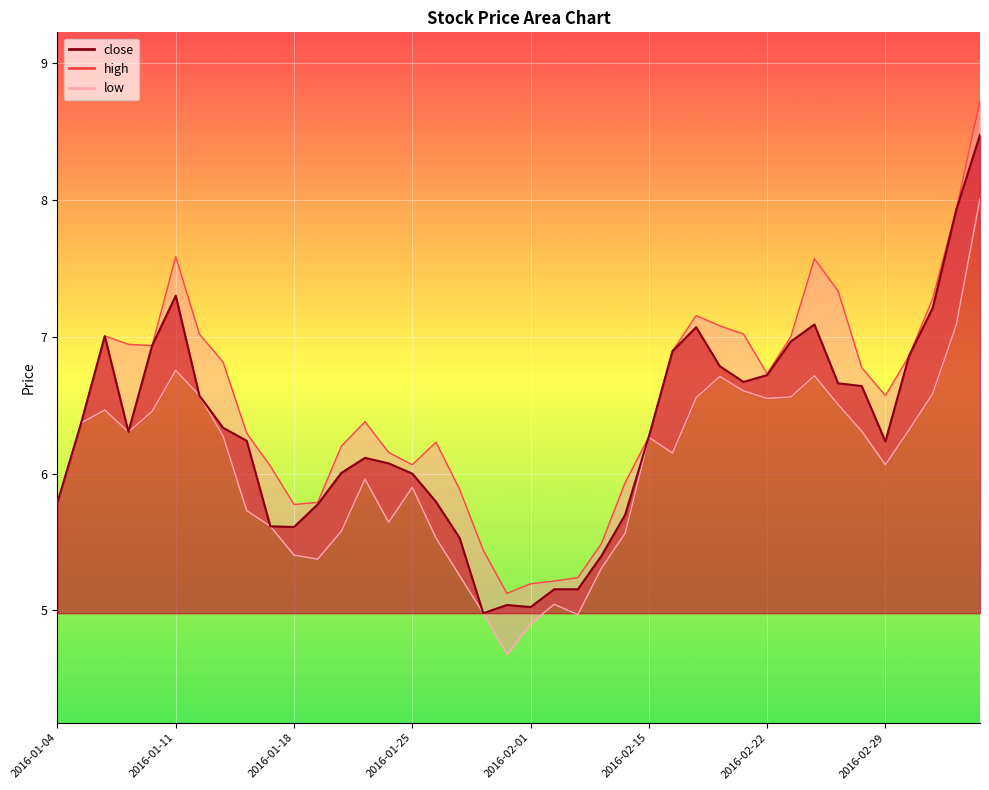

What is the value of the low point at the 22nd from the left?

5.0